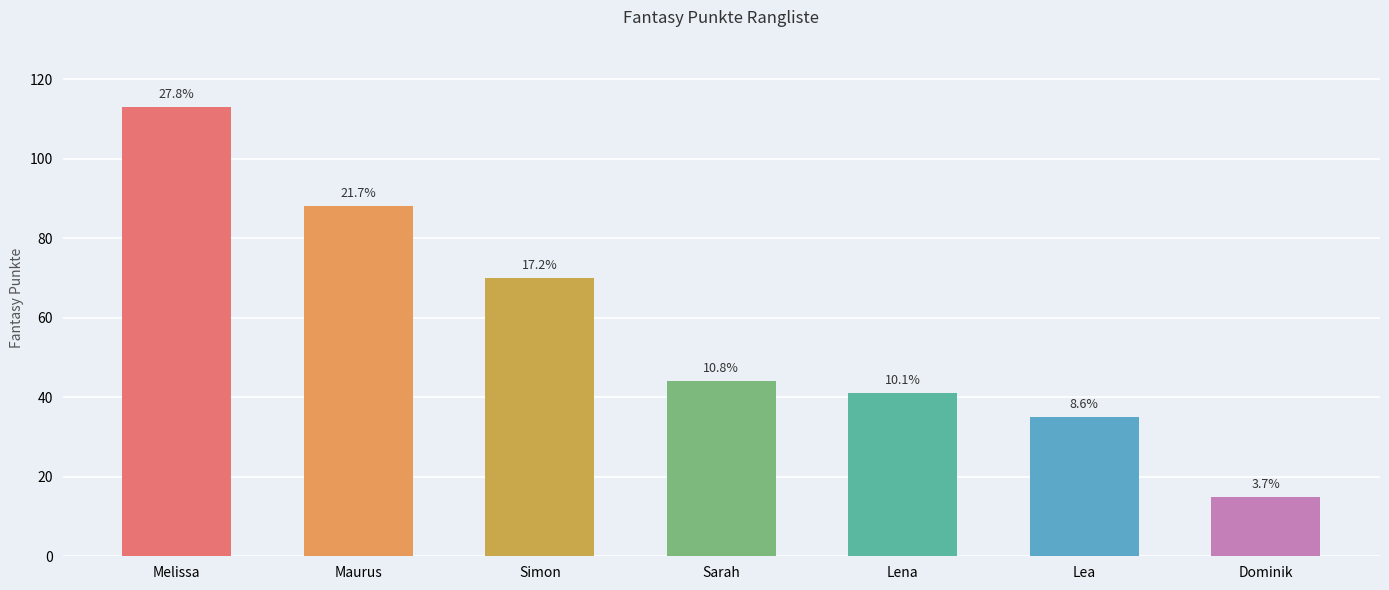

What is the value of the 7th bar from the left?

15